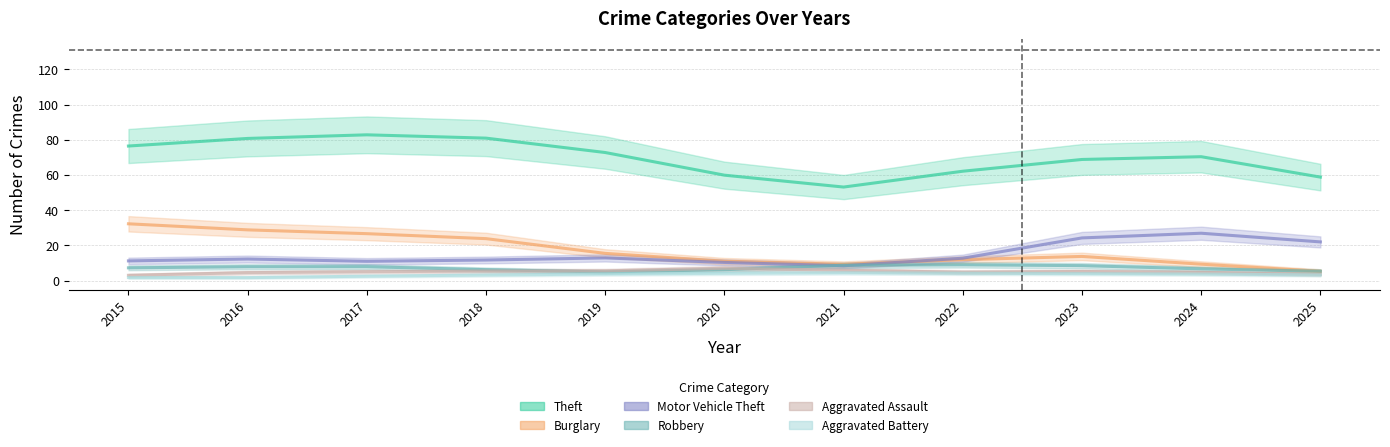

List the labels in order of Aggravated Assault value, smallest first.

2015, 2025, 2016, 2024, 2022, 2017, 2023, 2018, 2019, 2021, 2020